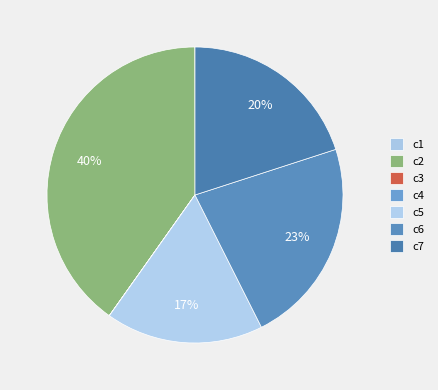

What portion of the pie excludes c6?

77.4%